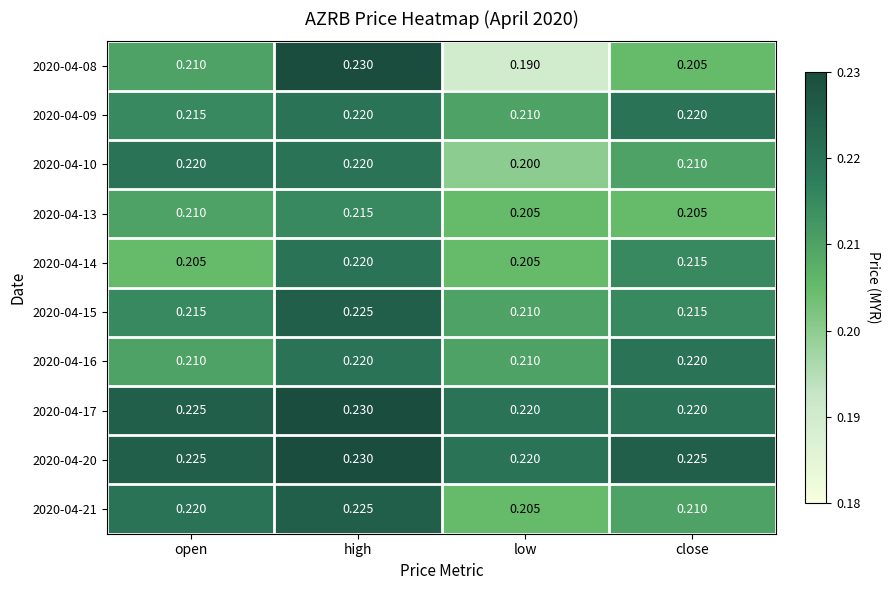

At which category is the sum across all series the highest?

high